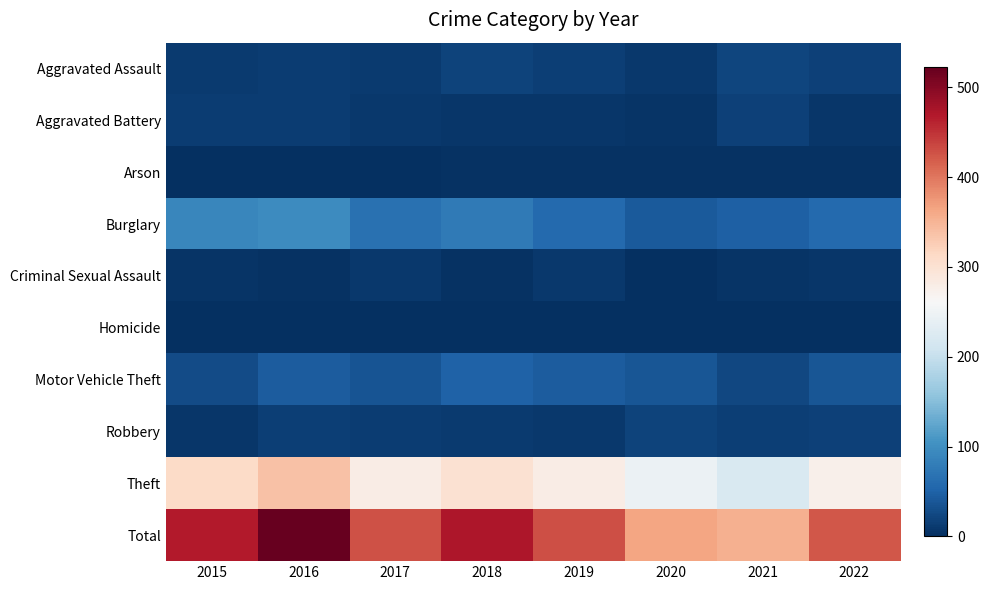

Rank the series by their maximum value, from highest to lowest.

Total, Theft, Burglary, Motor Vehicle Theft, Aggravated Assault, Robbery, Aggravated Battery, Criminal Sexual Assault, Arson, Homicide